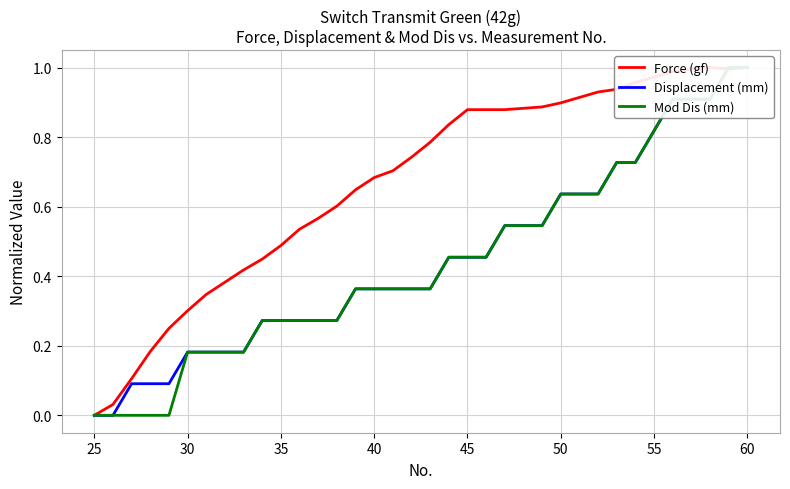

What are all the series names shown in the legend?

Force (gf), Displacement (mm), Mod Dis (mm)